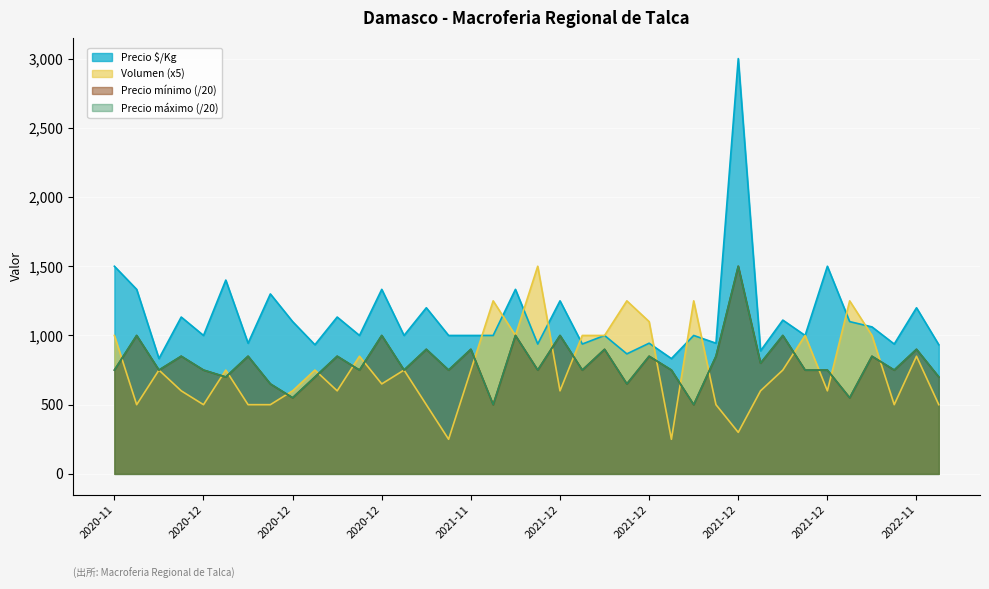

How many data points does each series have?

38